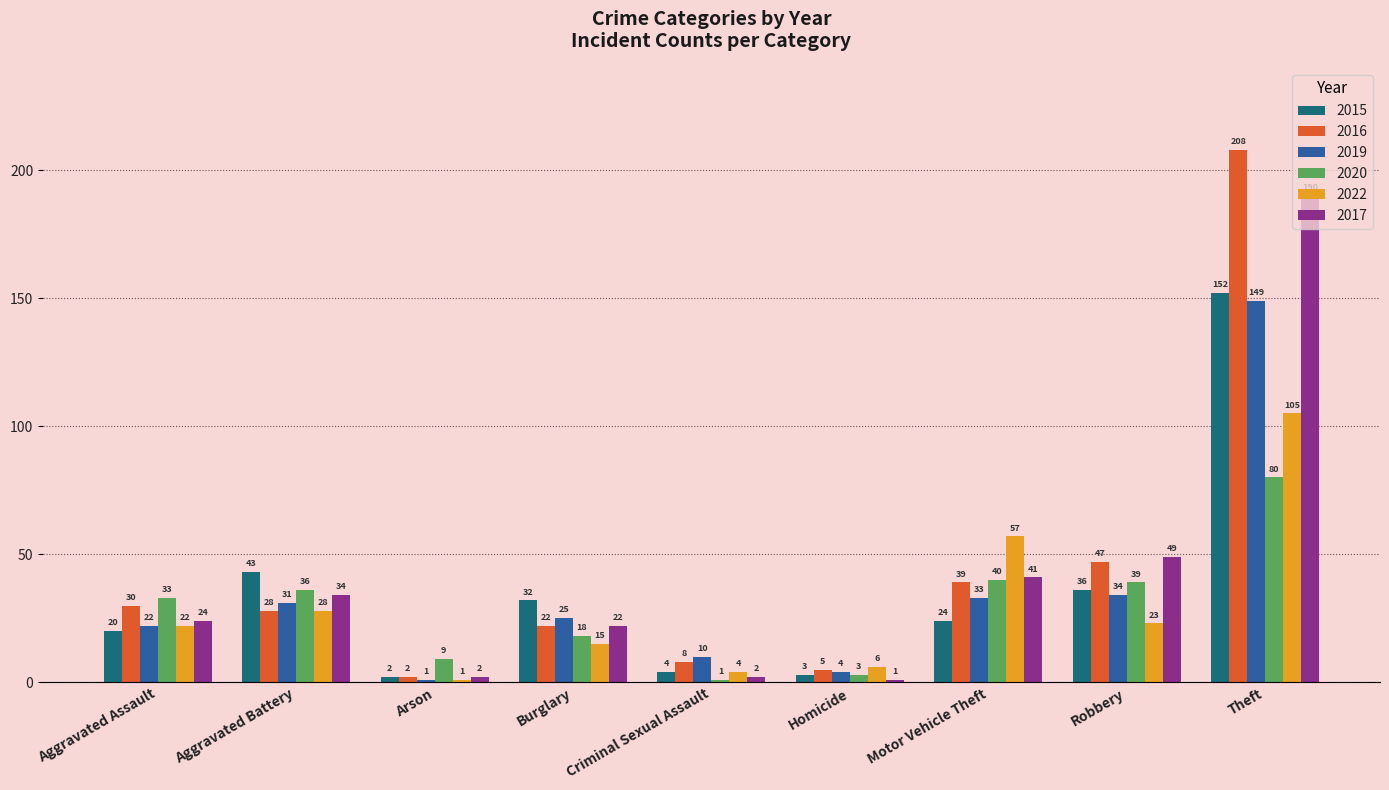

What is the label of the 5th bar from the right?

Criminal Sexual Assault